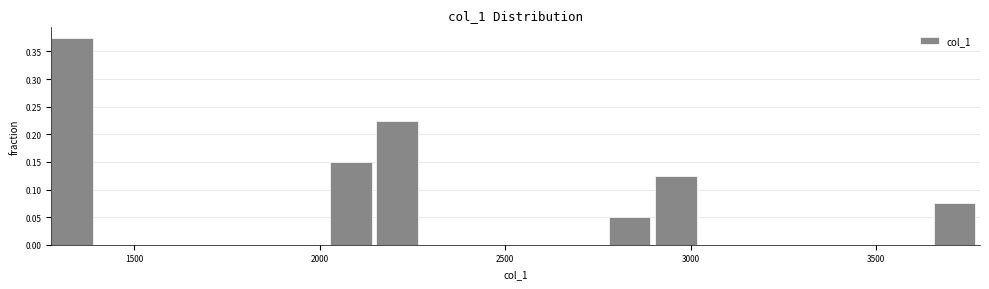

Around what value on the x-axis is the tallest bar? Give the approximate position of its centre, as read against the axis.

1350